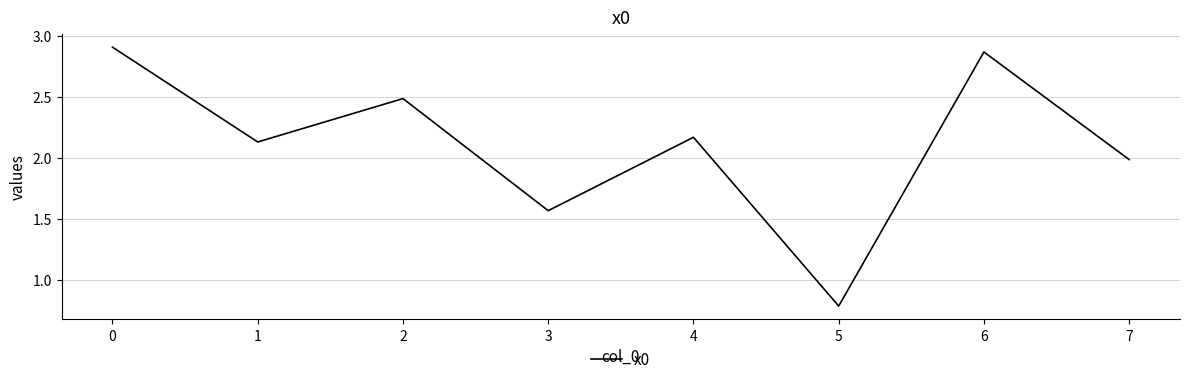

The value at 1 is 4.2. True or false?

False